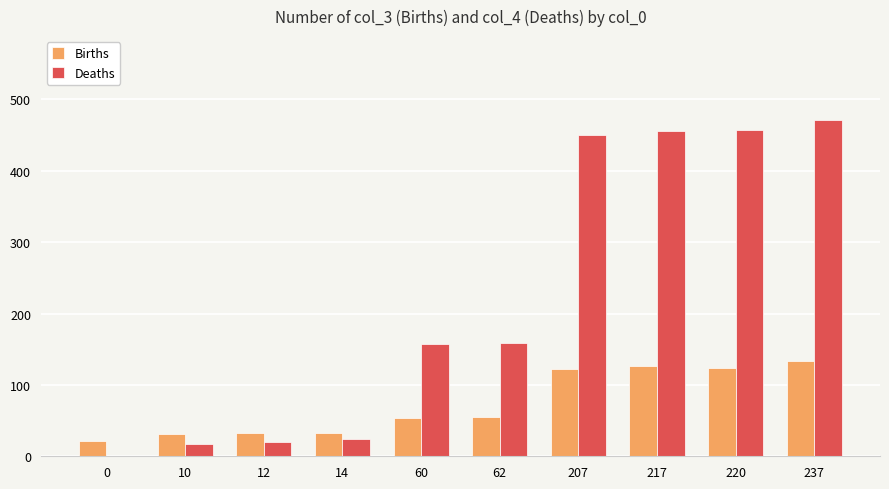

What is the sum of all Deaths values?

2211